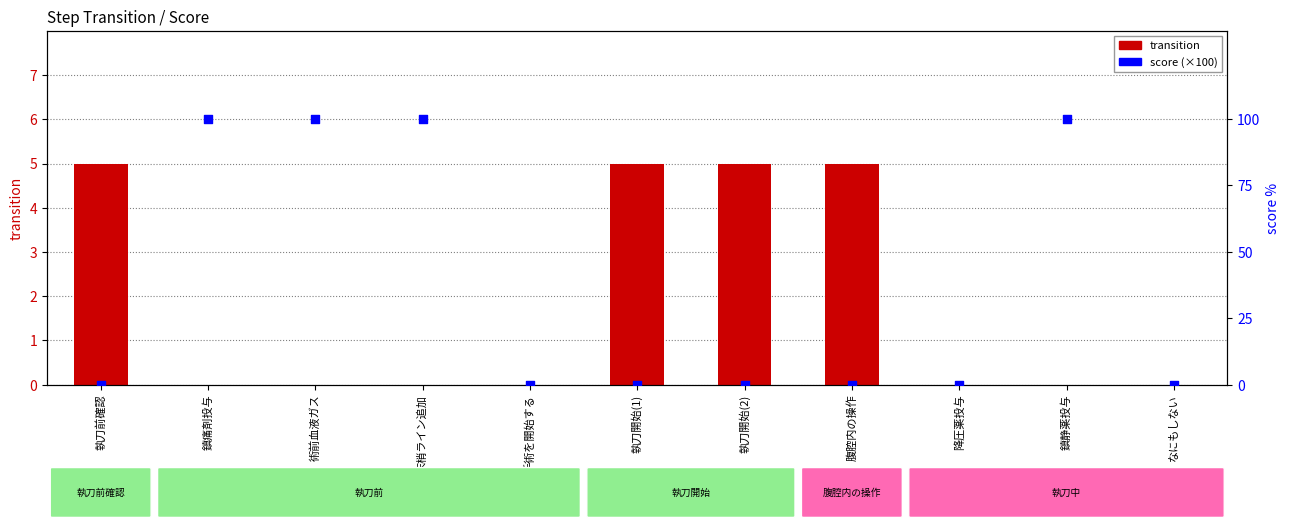

Is the value of score (scaled) at なにもしない greater than the value of transition at 執刀開始(2)?

No